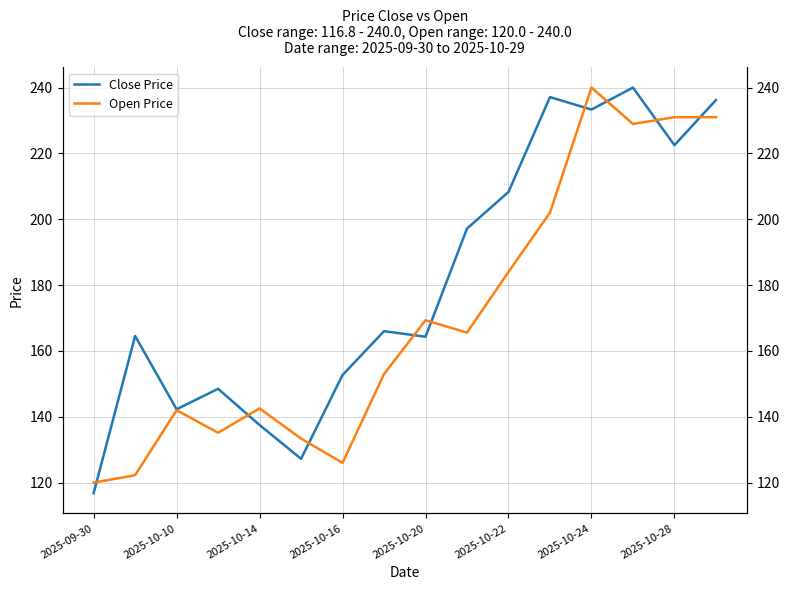

Is this an area chart (filled region under the line)?

No